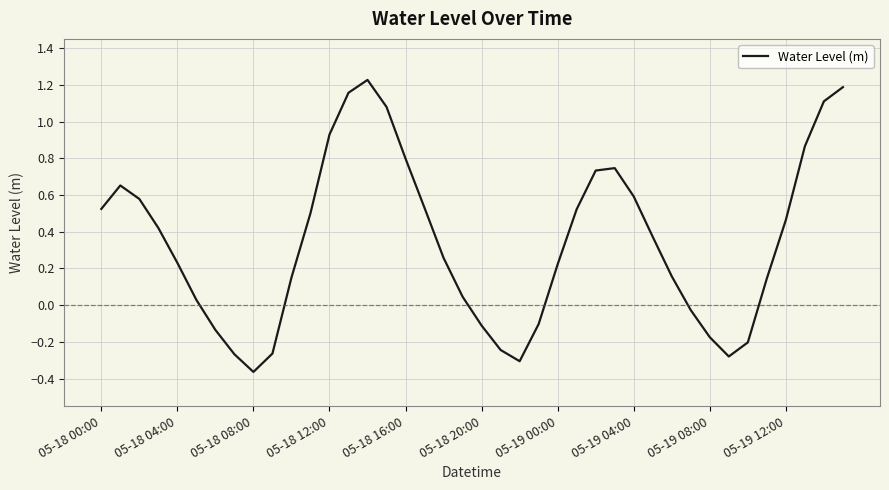

What is the difference between the maximum and minimum values?

1.6